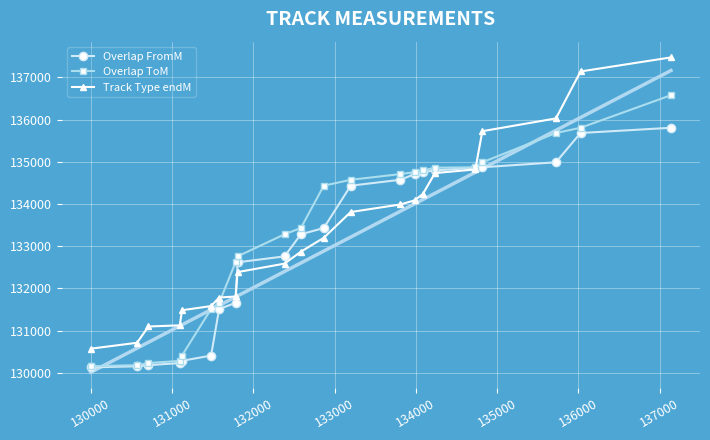

What is the lowest value of the Track Type endM series?

130569.9